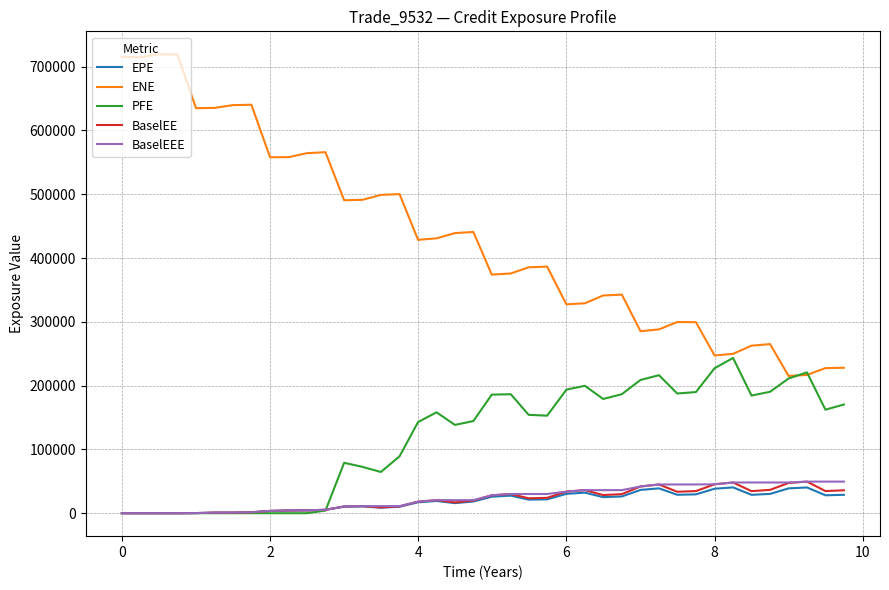

What are all the series names shown in the legend?

EPE, ENE, PFE, BaselEE, BaselEEE